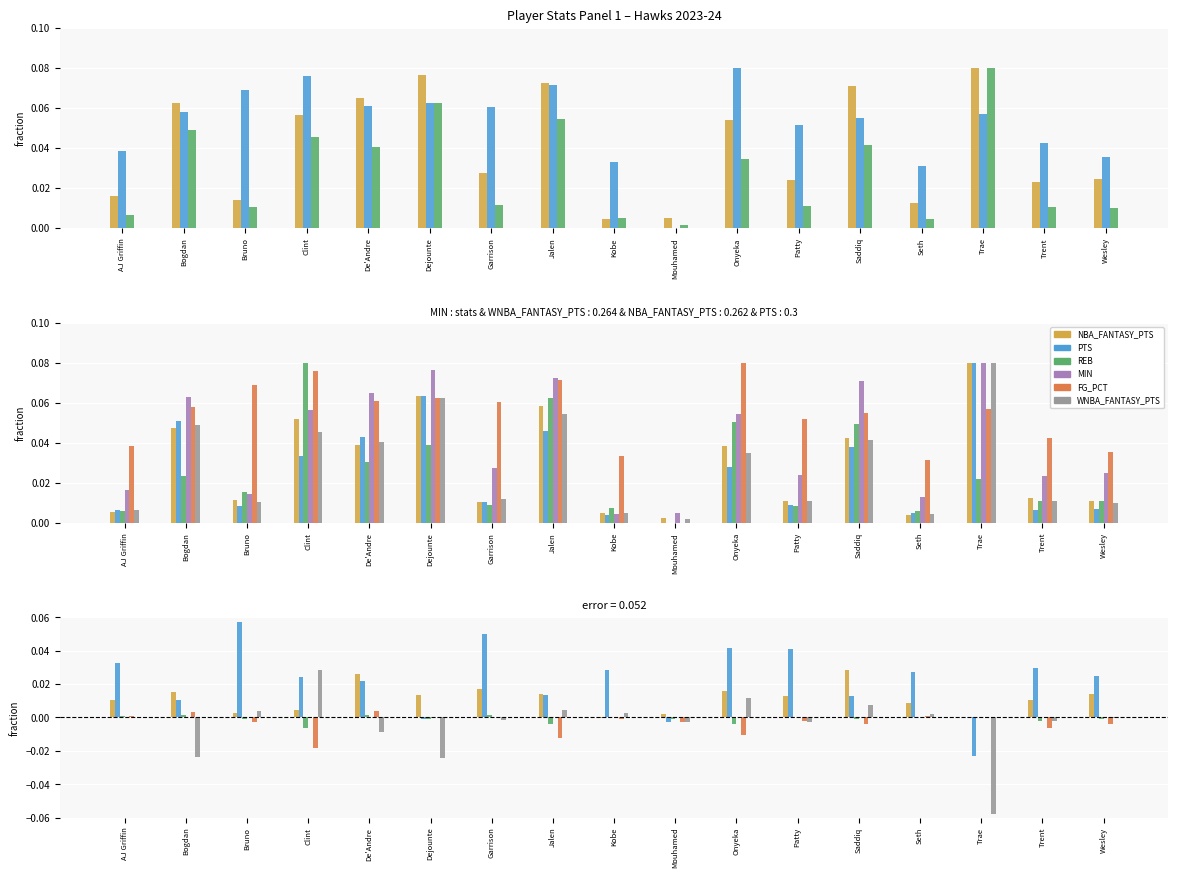

What is the difference between the second highest and minimum values in the FG_PCT series?

0.1